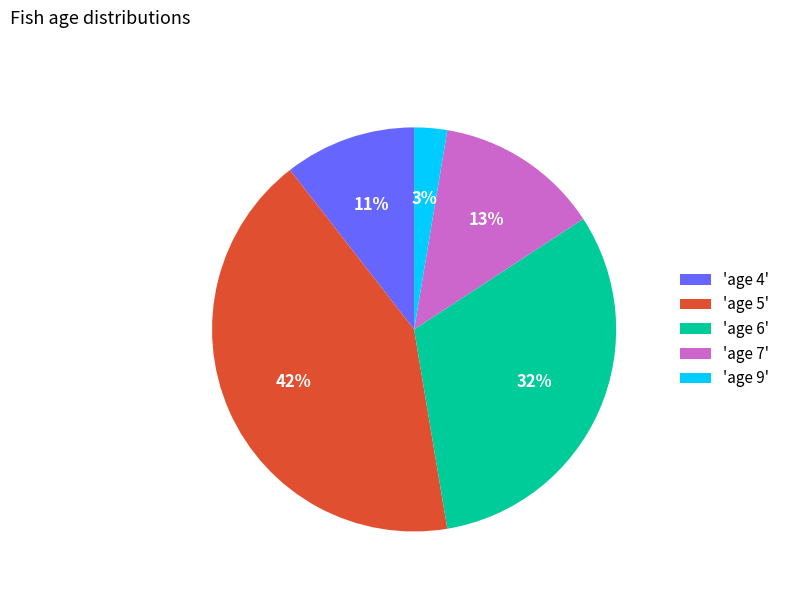

Count the number of slices in the pie.

5